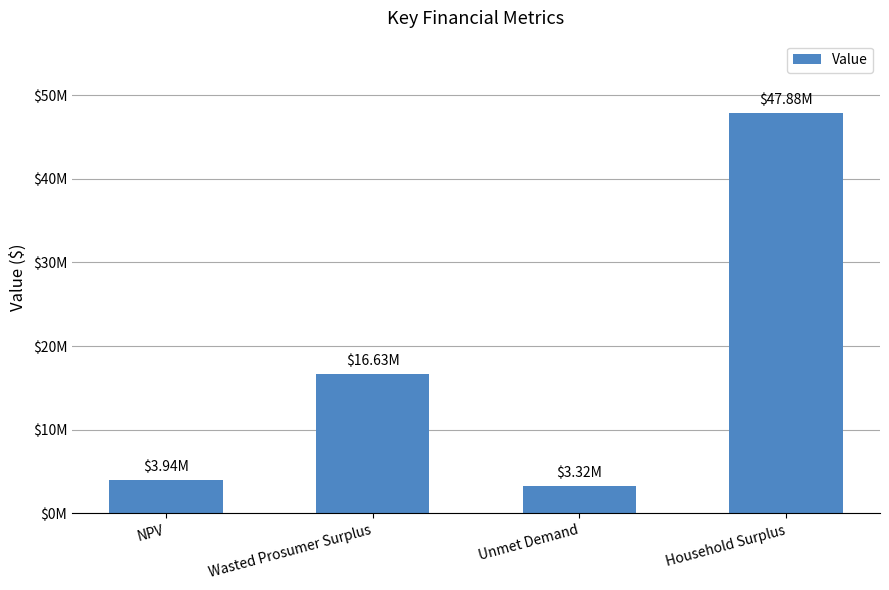

Rank the categories by value from highest to lowest.

Household Surplus, Wasted Prosumer Surplus, NPV, Unmet Demand